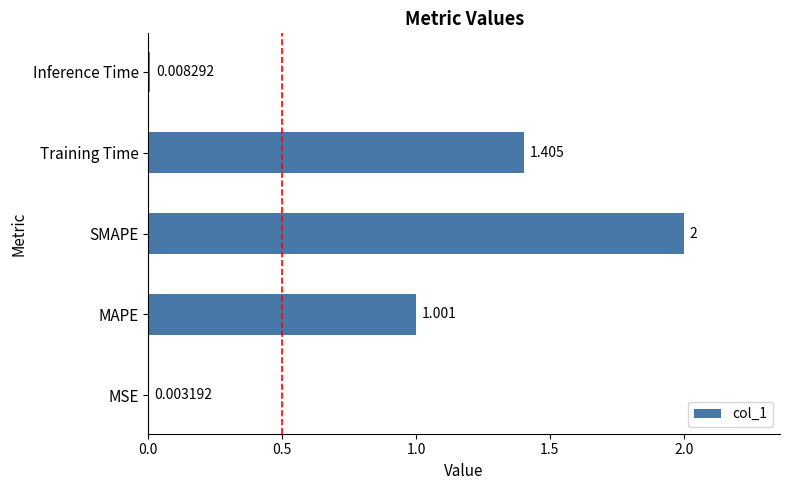

Which has a higher value, Inference Time or Training Time?

Training Time